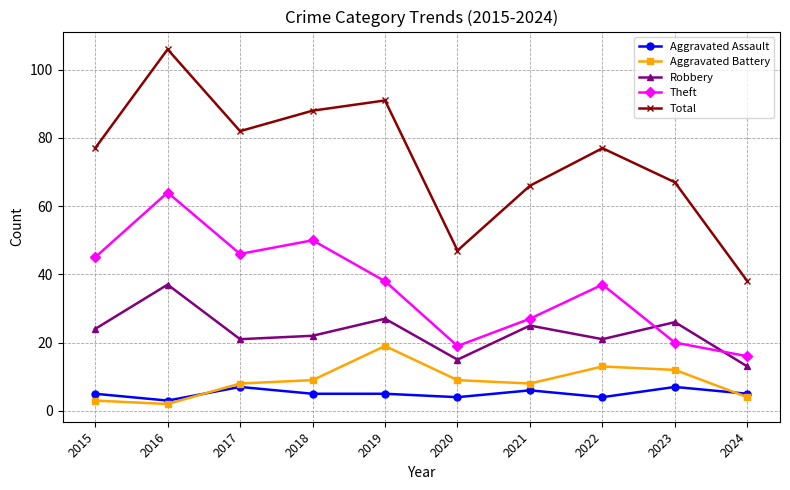

The value of Aggravated Battery at 2016 is 2. True or false?

True